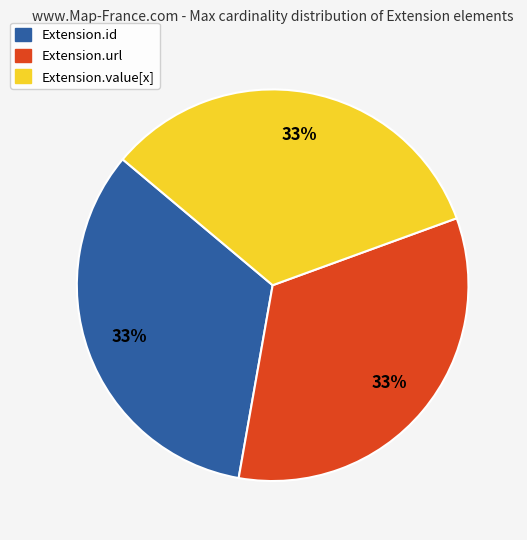

Is Extension.value[x] the majority of the pie?

No